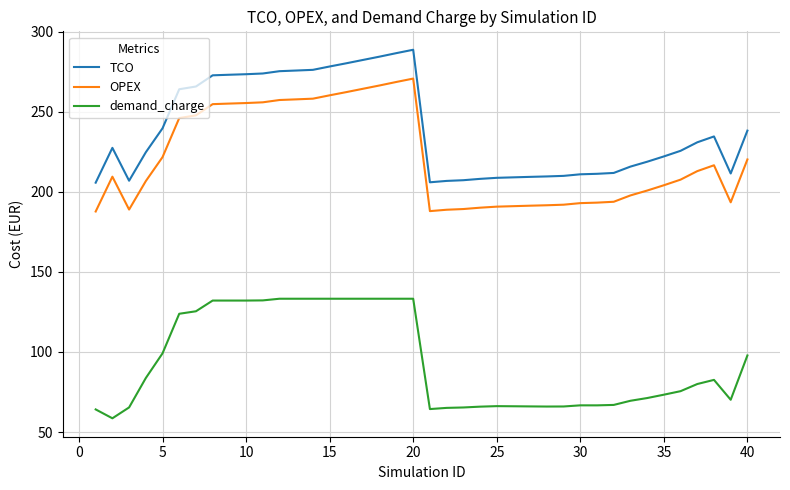

How many lines are shown in the chart?

3